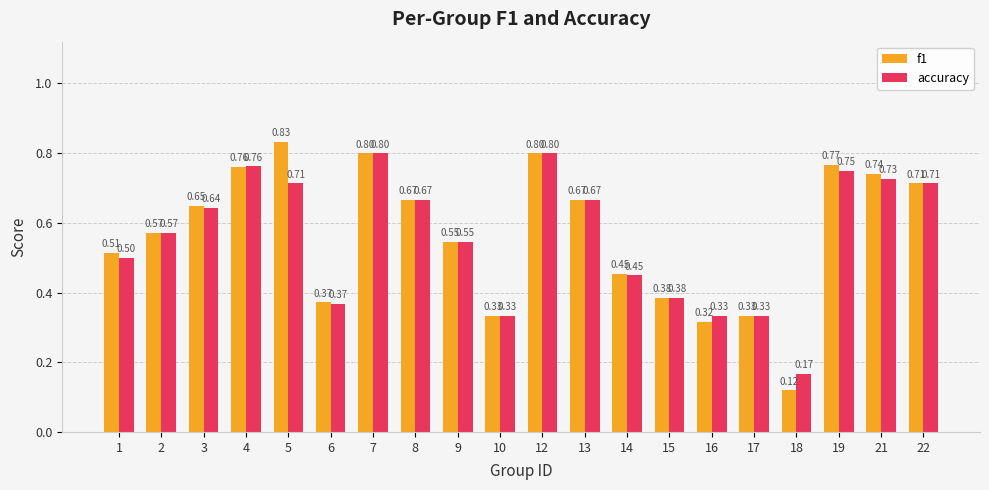

What is the value of the f1 bar at the 13th from the left?

0.5